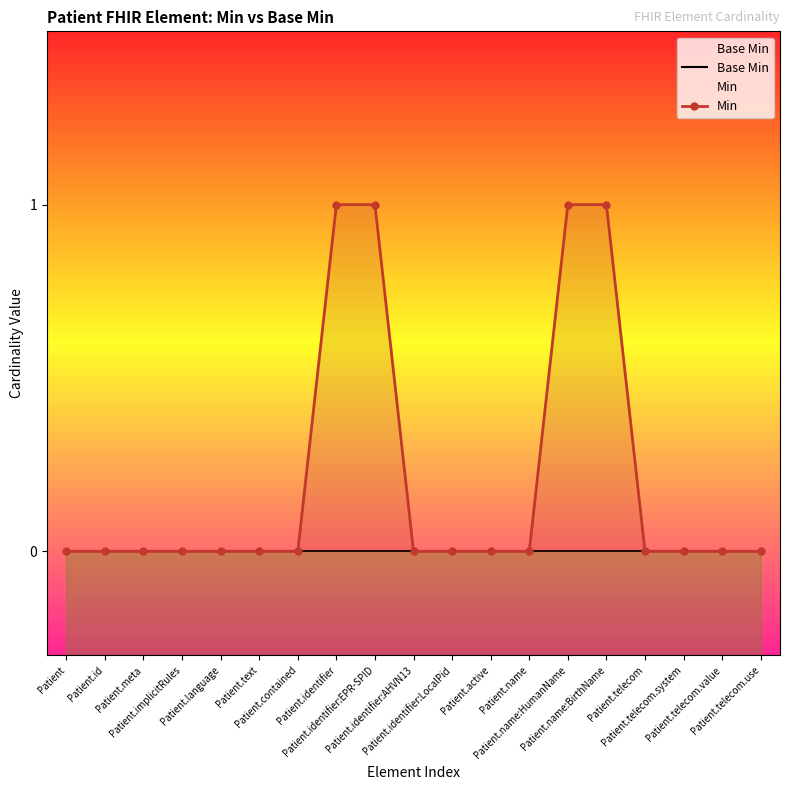

What is the label of the 17th point from the right?

Patient.meta